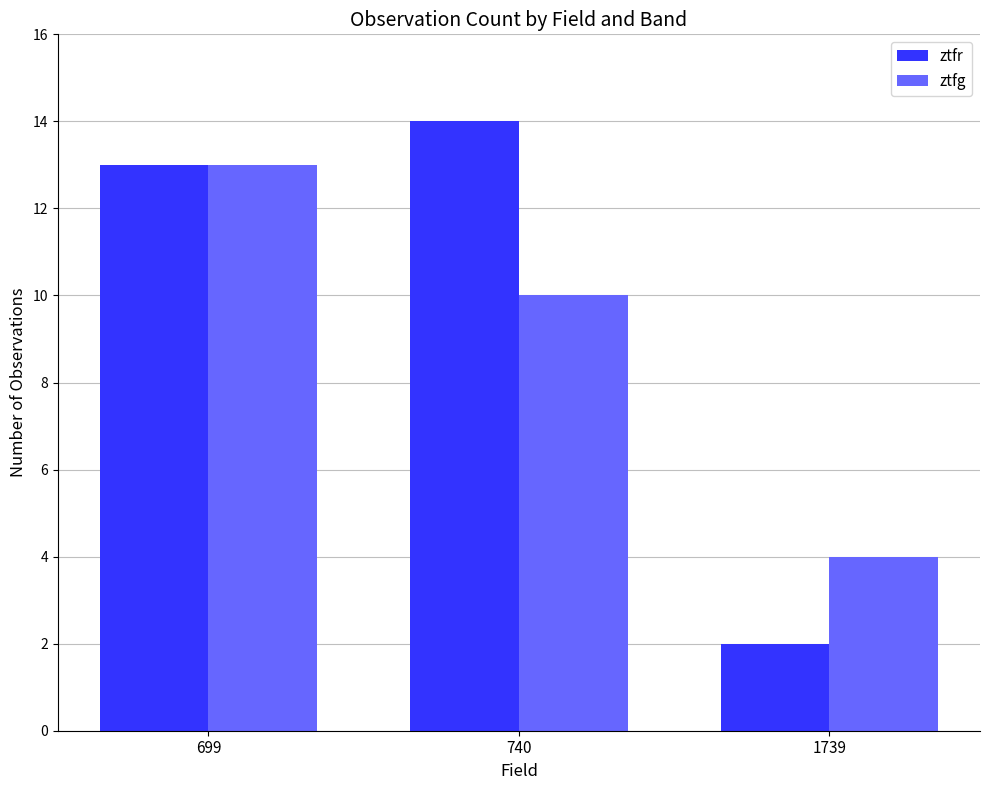

What is the smallest value displayed?

2